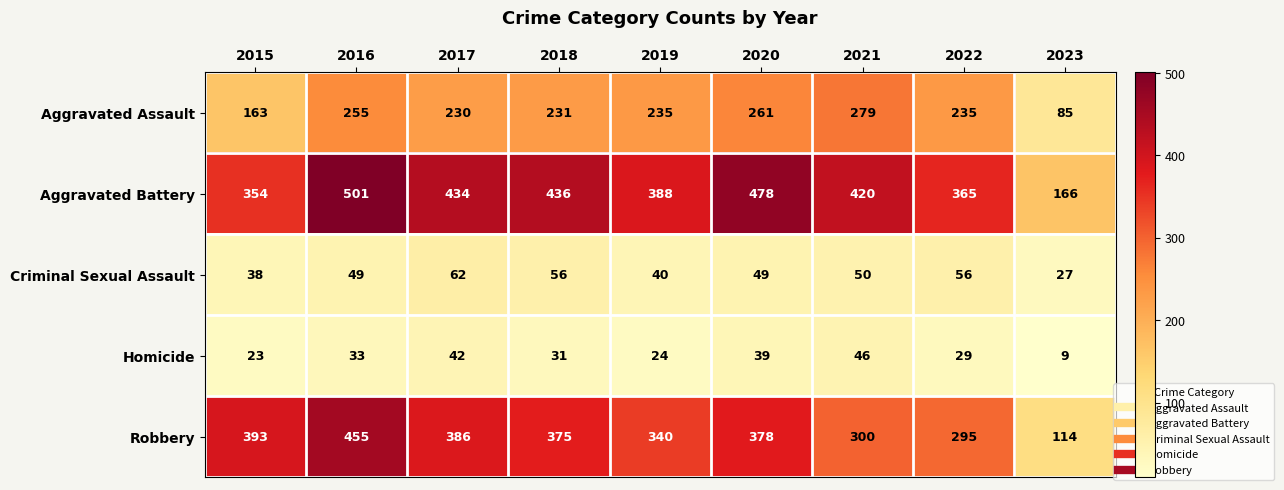

What is the difference between the maximum and minimum values in the Criminal Sexual Assault series?

35